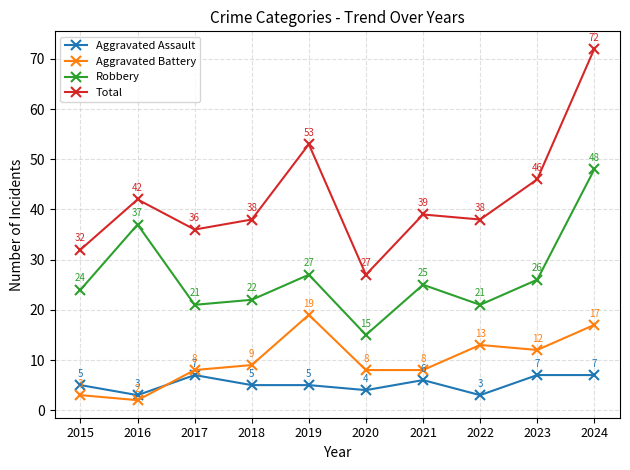

Reading right to left, transcribe all the data shown in this chart.

Aggravated Assault: 7	7	3	6	4	5	5	7	3	5
Aggravated Battery: 17	12	13	8	8	19	9	8	2	3
Robbery: 48	26	21	25	15	27	22	21	37	24
Total: 72	46	38	39	27	53	38	36	42	32